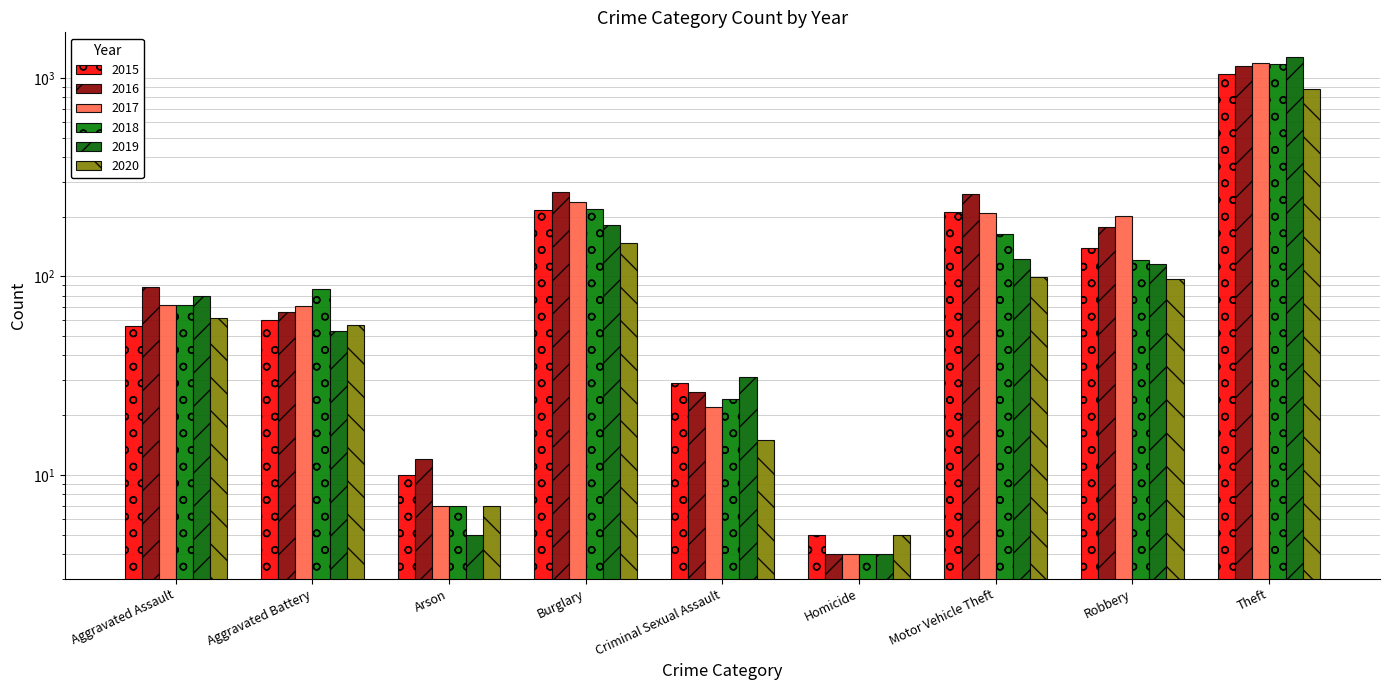

What is the total value across all series at Theft?

6706